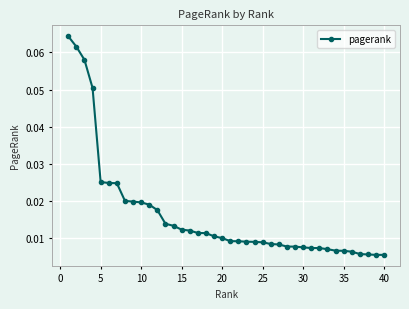

True or false: there are more than 2 points higher than both neighbors.

False